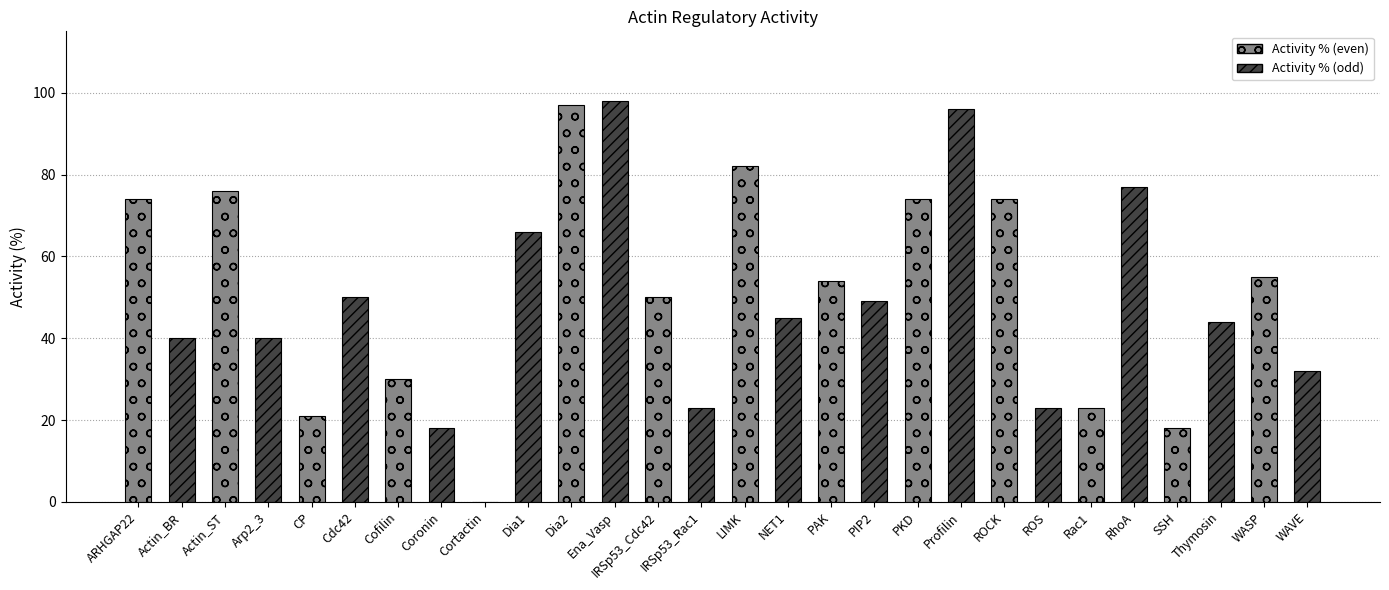

Is it true that the value at IRSp53_Cdc42 is 35?

False